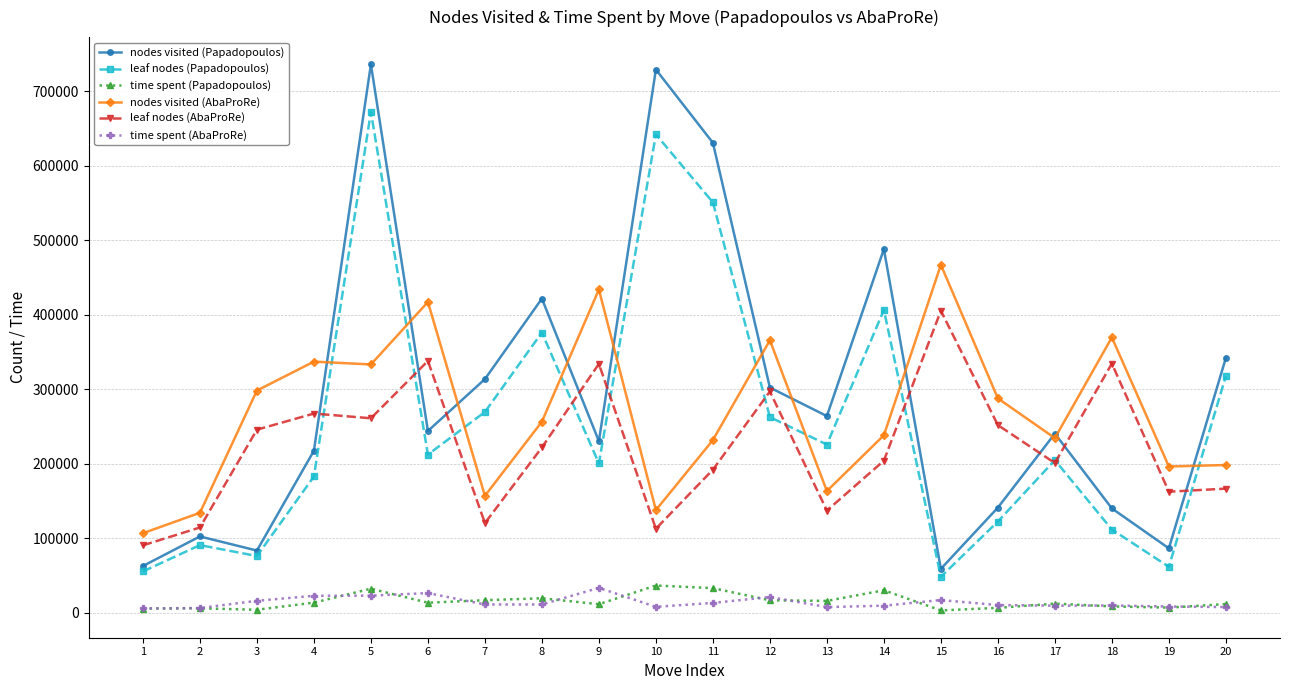

What is the smallest value displayed?

3374